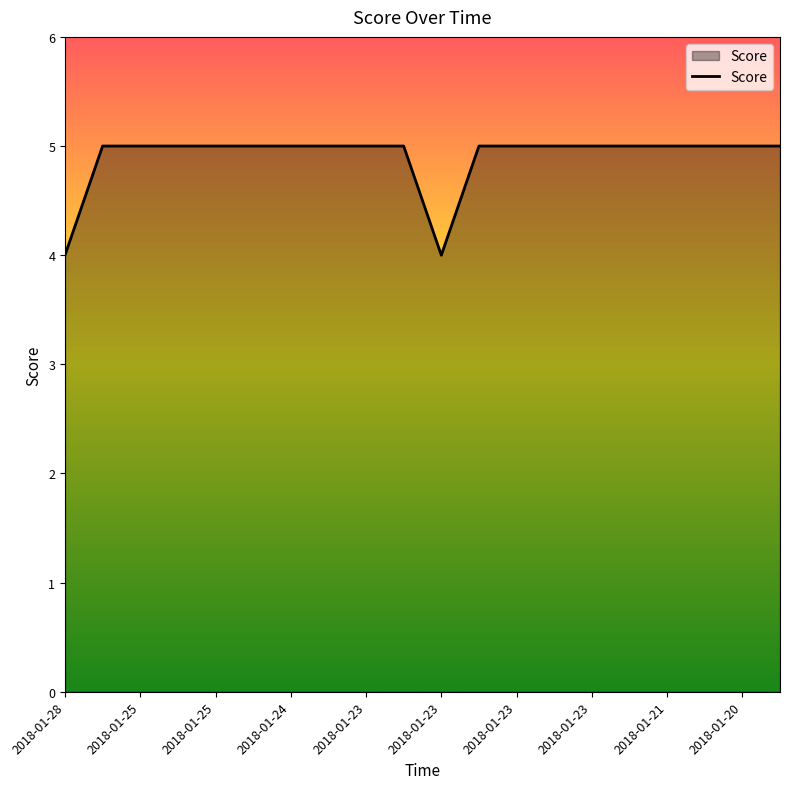

What is the maximum value shown in the chart?

5